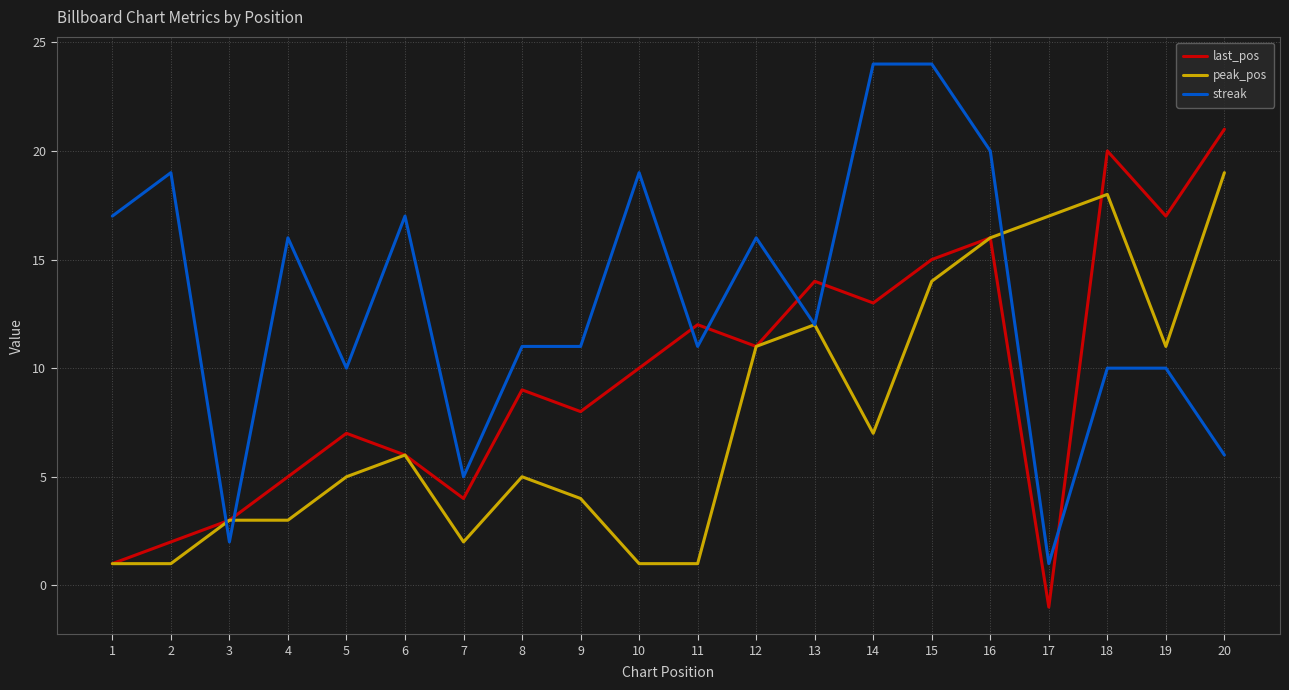

Reading left to right, list all the values displayed in this chart.

last_pos: 1	2	3	5	7	6	4	9	8	10	12	11	14	13	15	16	-1	20	17	21
peak_pos: 1	1	3	3	5	6	2	5	4	1	1	11	12	7	14	16	17	18	11	19
streak: 17	19	2	16	10	17	5	11	11	19	11	16	12	24	24	20	1	10	10	6